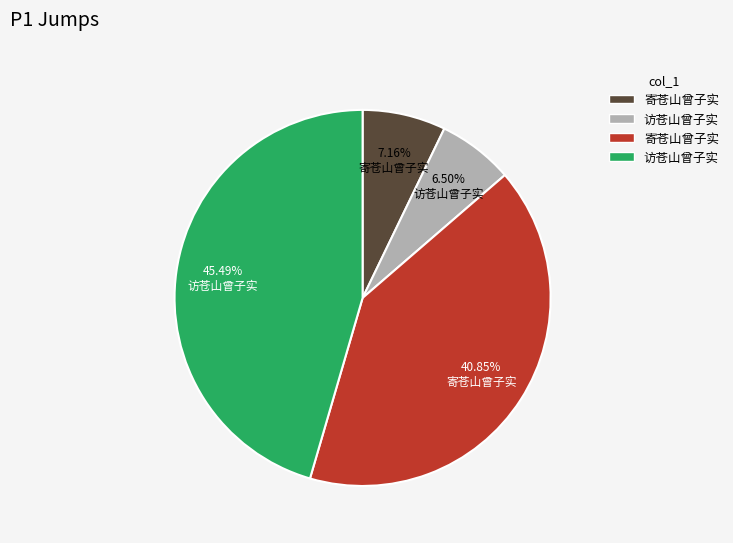

Does any single category account for the majority?

No